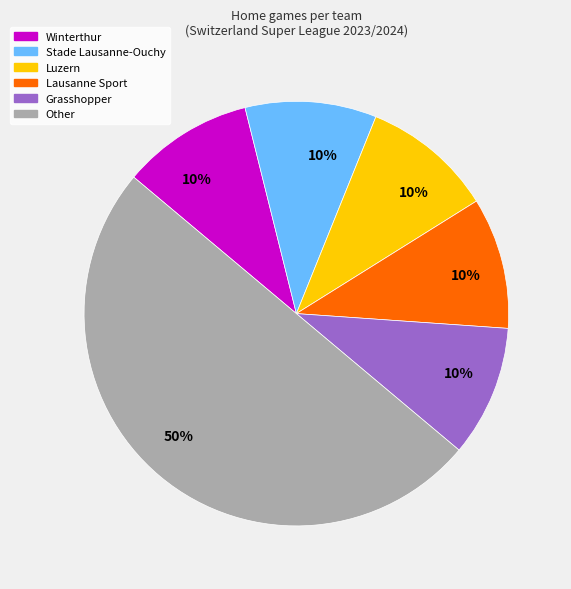

To the nearest percent, what is the difference between the largest and smallest slice percentages?

40%